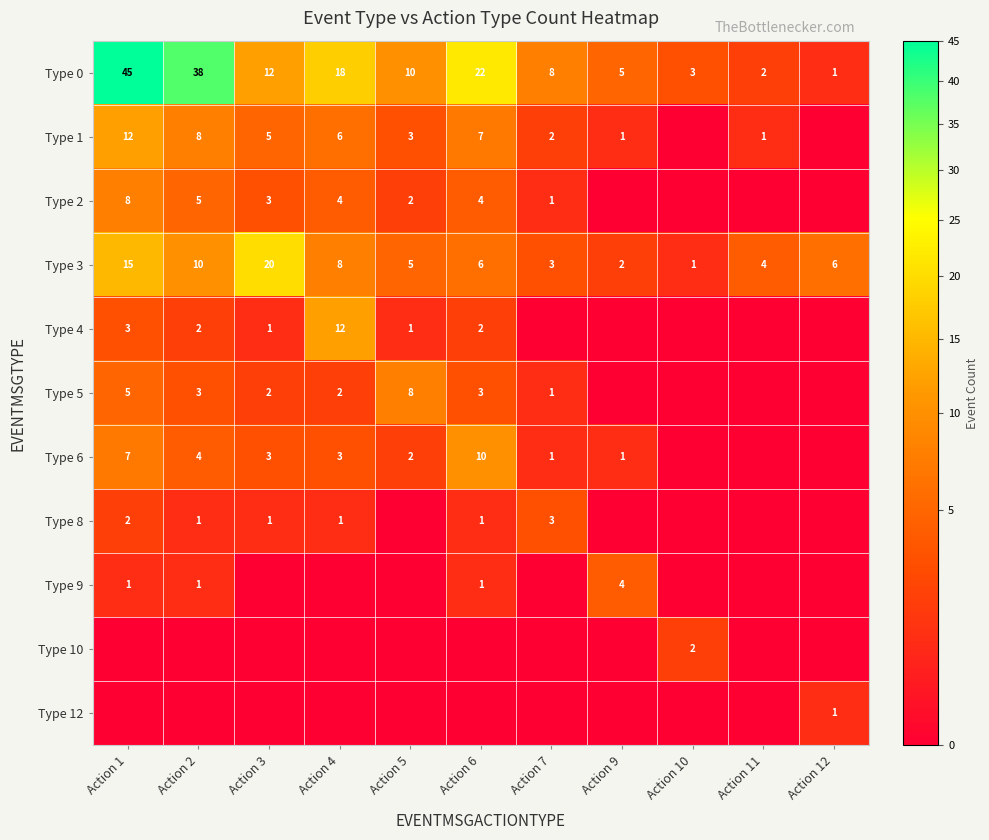

Which label corresponds to the largest value in the chart?

Action 1